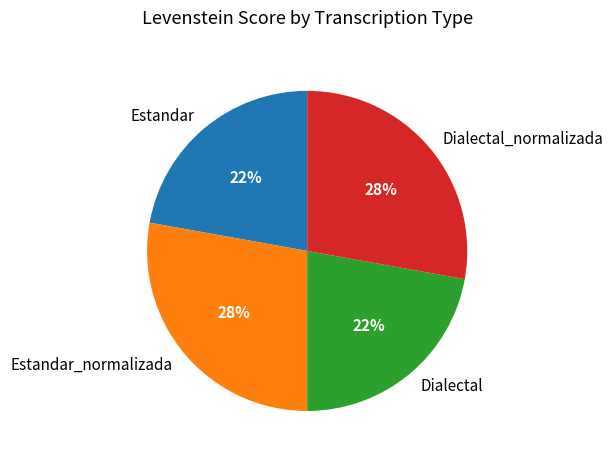

What percentage is the Dialectal slice, to the nearest percent?

22%